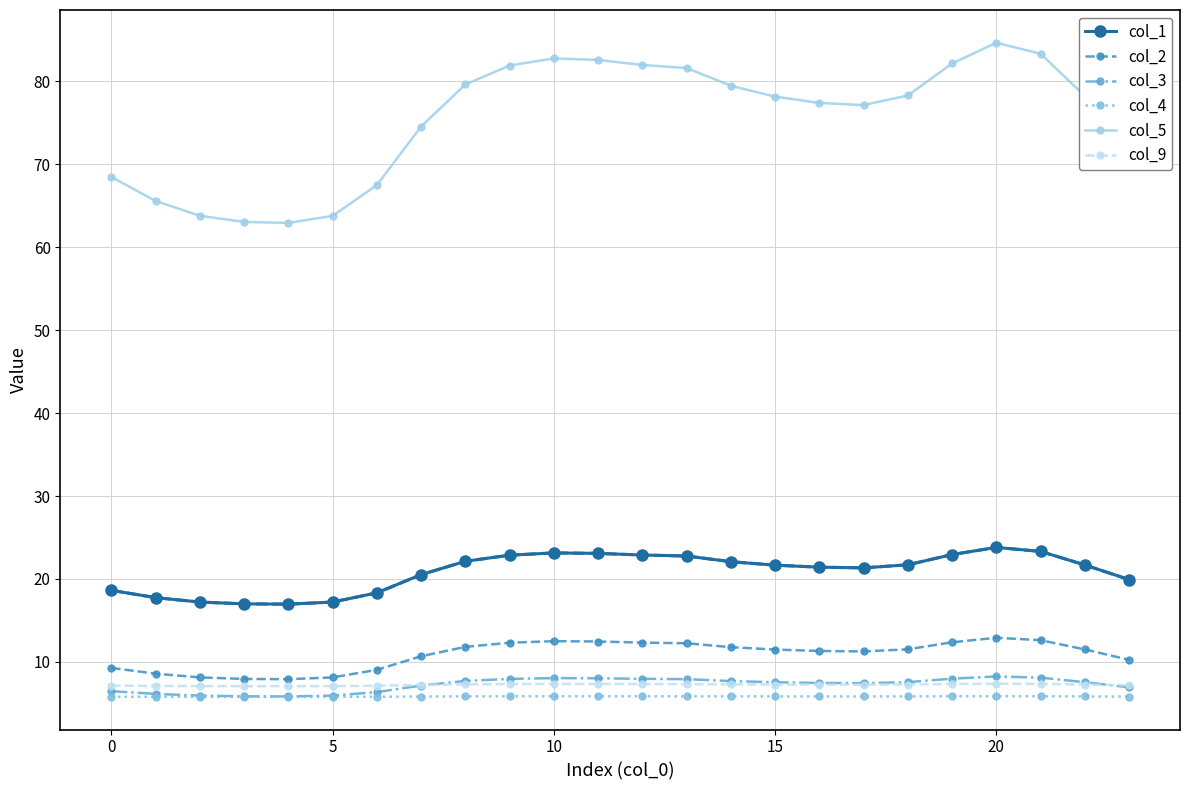

Which series has the widest spread of values?

col_5